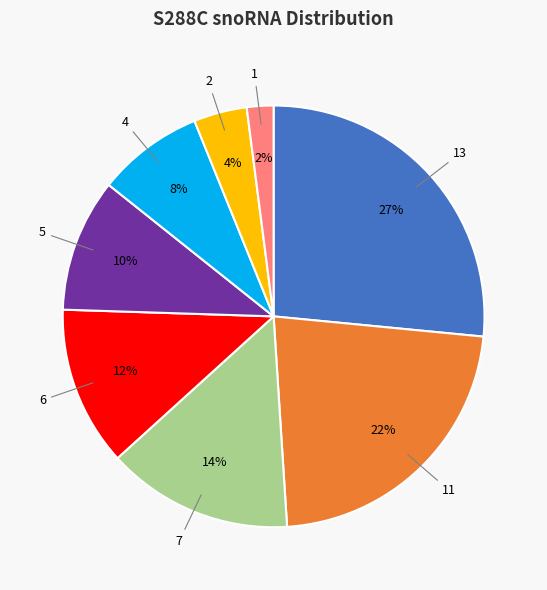

To the nearest percent, what portion does 7 represent?

14%